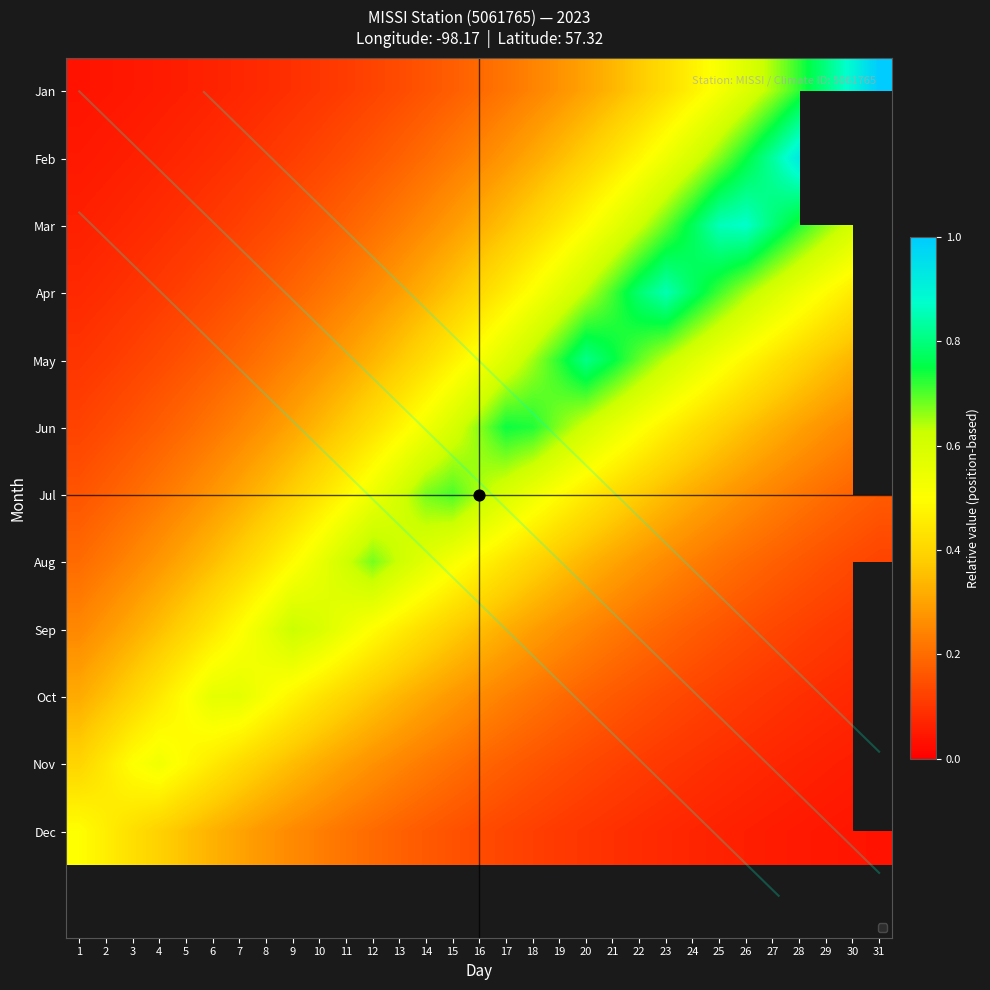

What is the greatest value displayed?

1.0